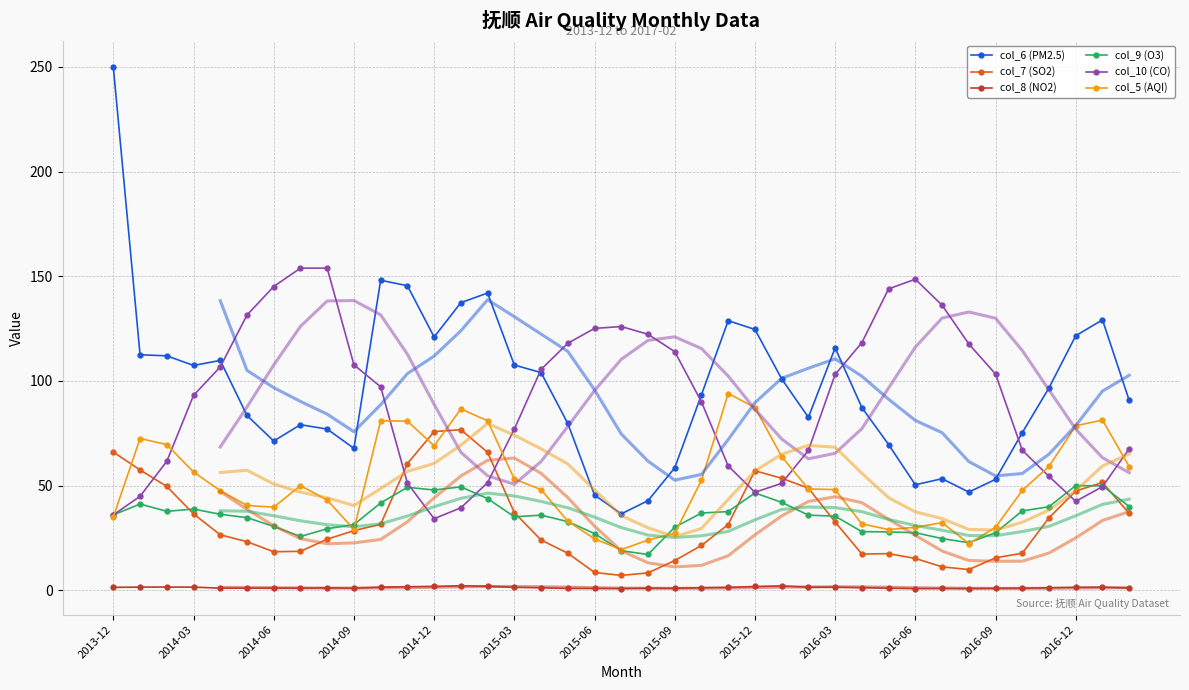

List the labels in order of col_9 (O3) value, smallest first.

2015-08, 2015-07, 2016-08, 2016-07, 2014-07, 2015-06, 2016-06, 2016-09, 2016-05, 2016-04, 2014-08, 2015-09, 2014-06, 2014-09, 2015-05, 2014-05, 2015-03, 2016-03, 2015-04, 2016-02, 2013-12, 2014-04, 2015-10, 2015-11, 2014-02, 2016-10, 2014-03, 2016-11, 2017-02, 2014-01, 2014-10, 2016-01, 2015-02, 2015-12, 2014-12, 2014-11, 2015-01, 2017-01, 2016-12